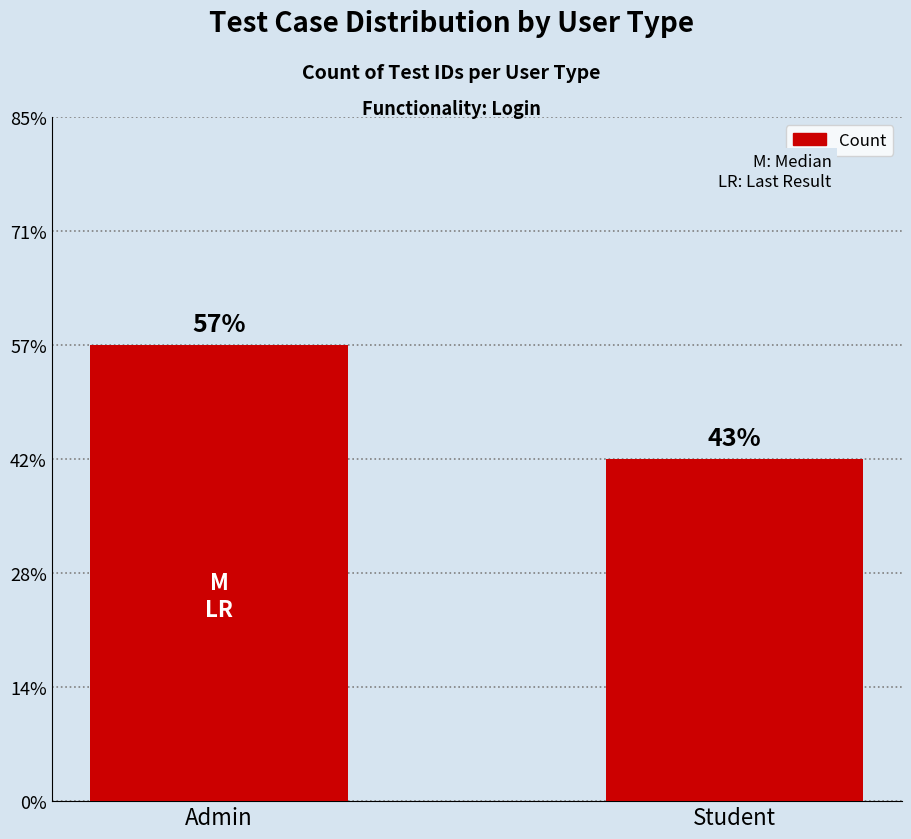

Does the chart contain any negative values?

No